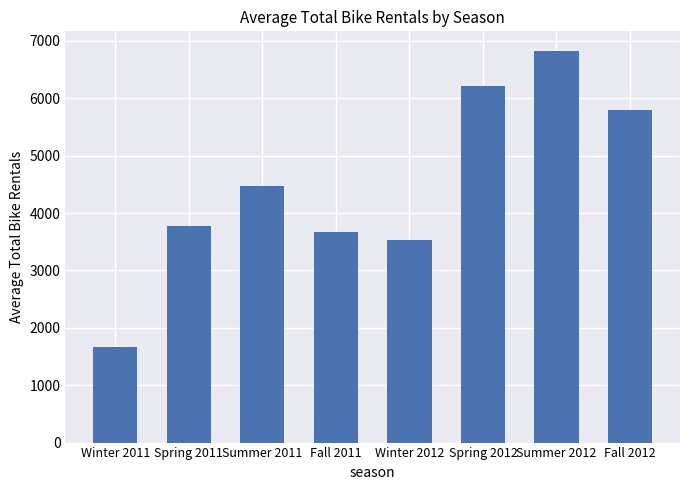

True or false: the data shows 11227.6 at Summer 2012.

False